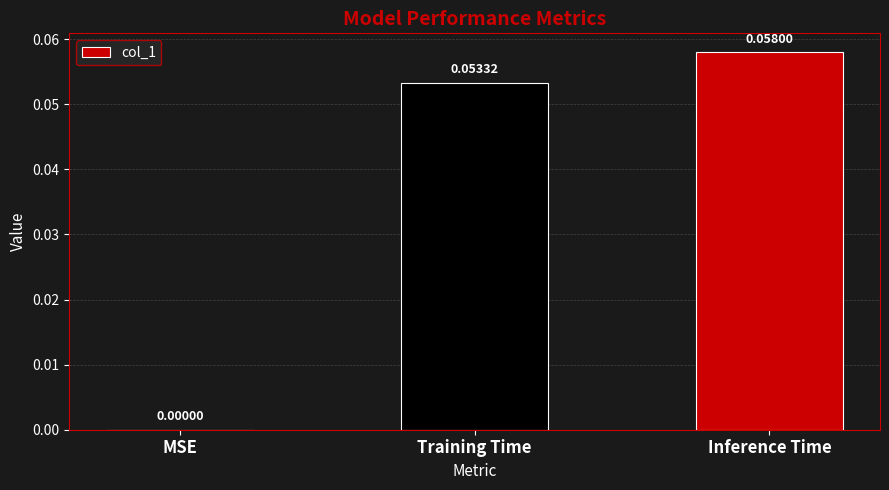

At which category does the chart reach its peak across all series?

Inference Time